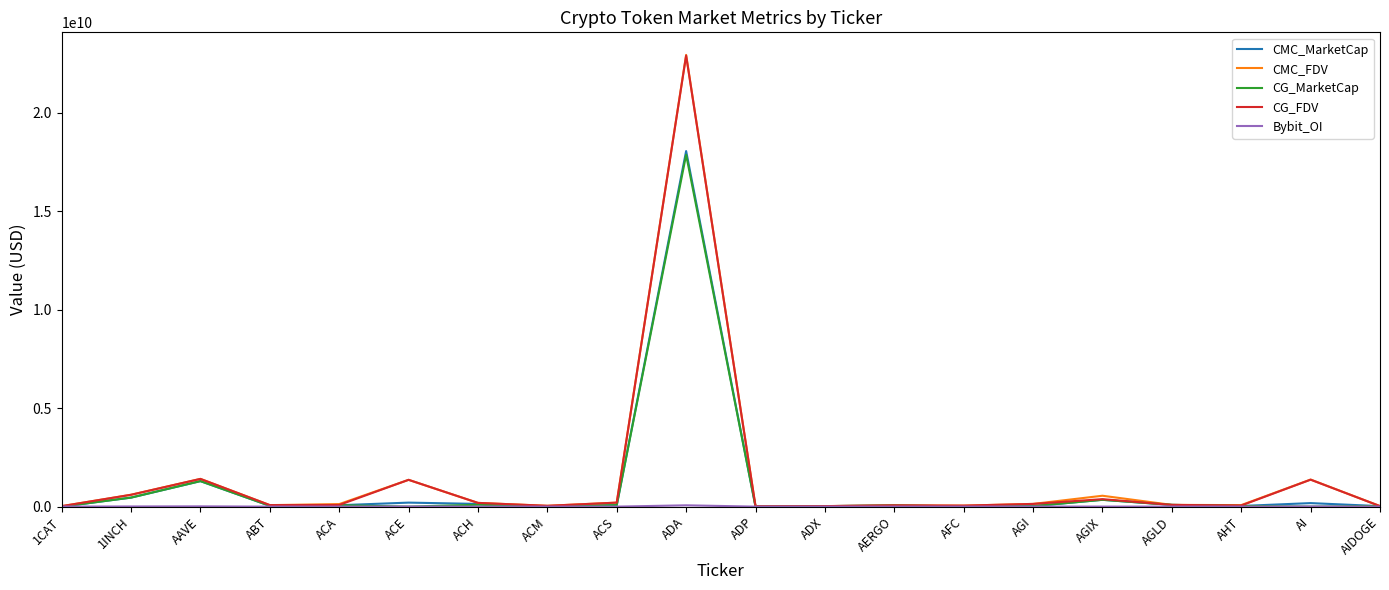

Where is CG_MarketCap nearest to the value 8935171945?

AAVE